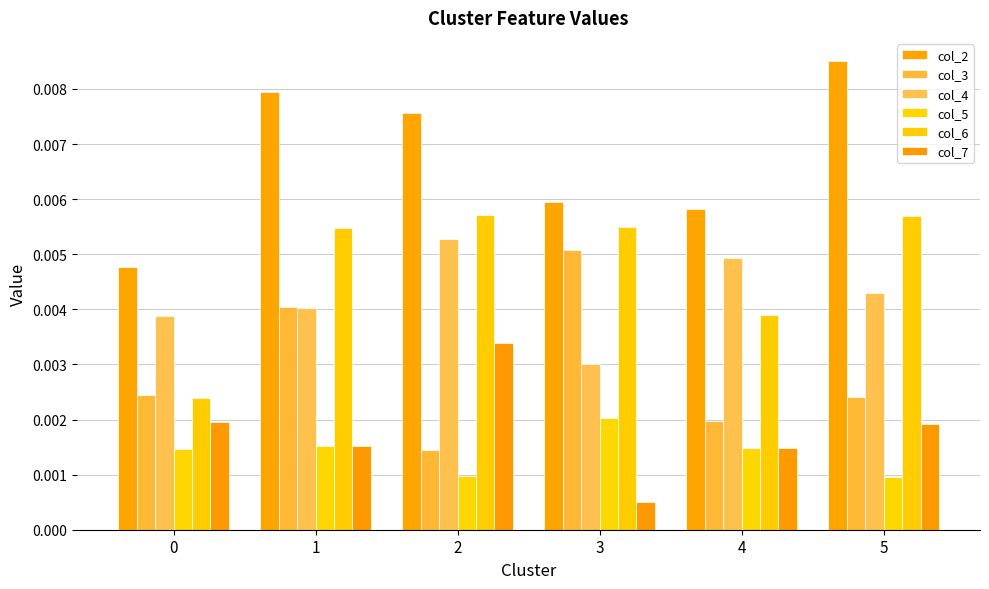

List the labels in order of col_4 value, largest first.

2, 4, 5, 1, 0, 3